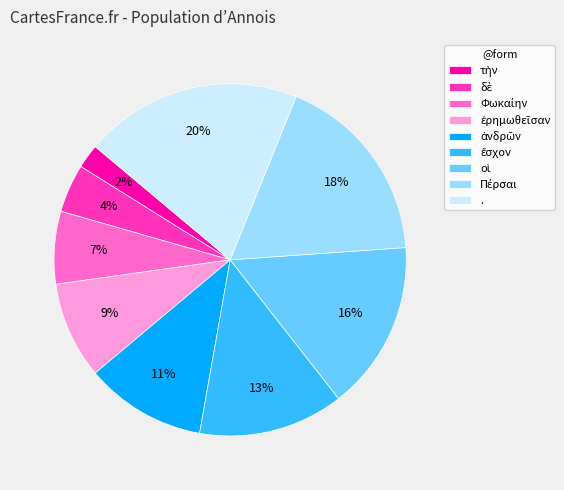

Is it true that . is 20% of the pie?

True